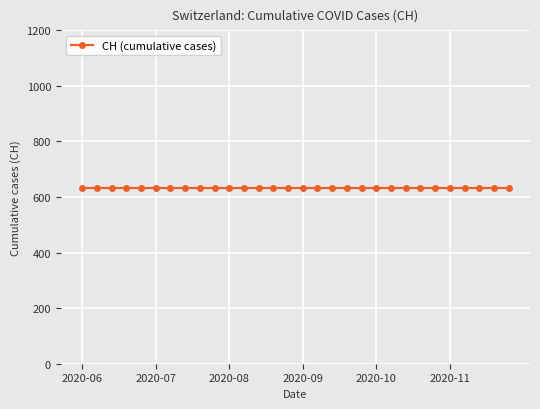

True or false: the data has more than 0 interior local peaks.

False